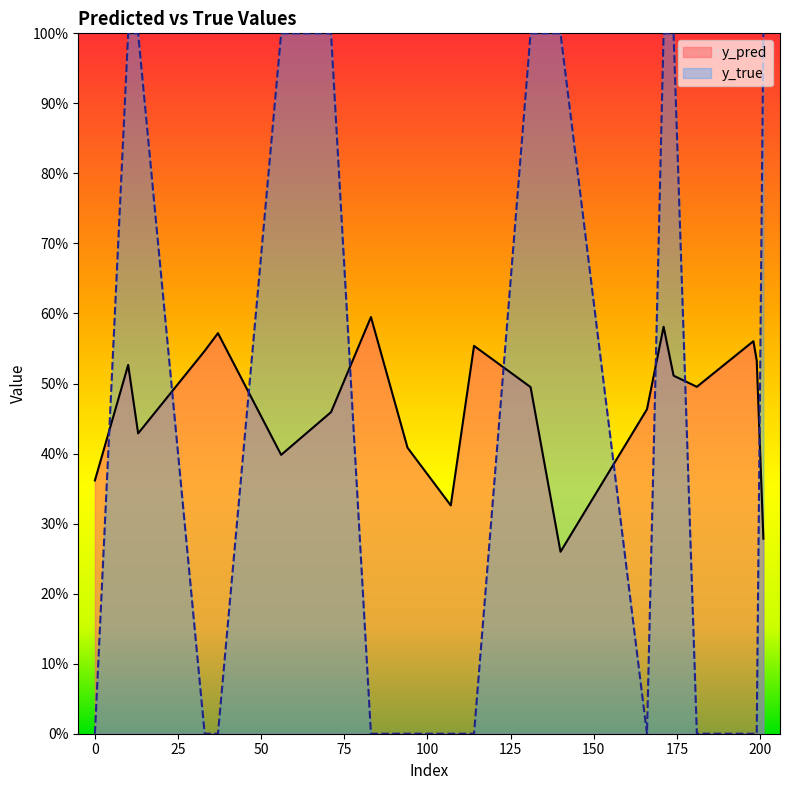

What is the minimum value for y_pred?

0.3